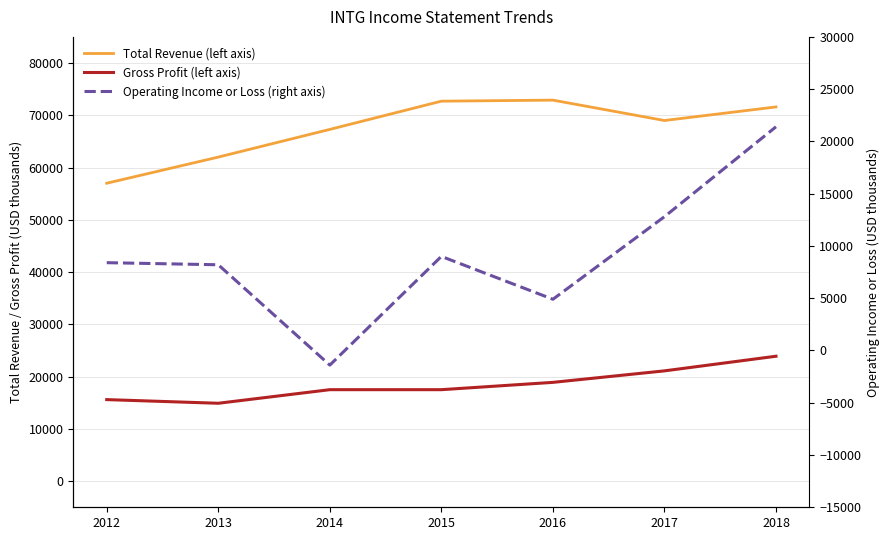

At which category is the sum across all series the highest?

2018